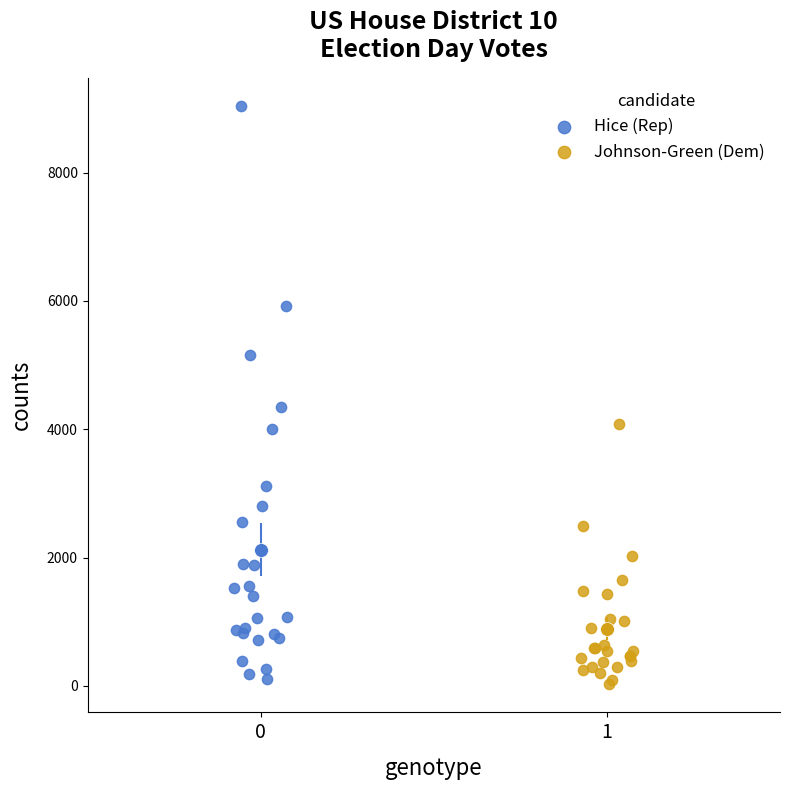

Which series has the widest spread of Y values?

Hice (Rep)